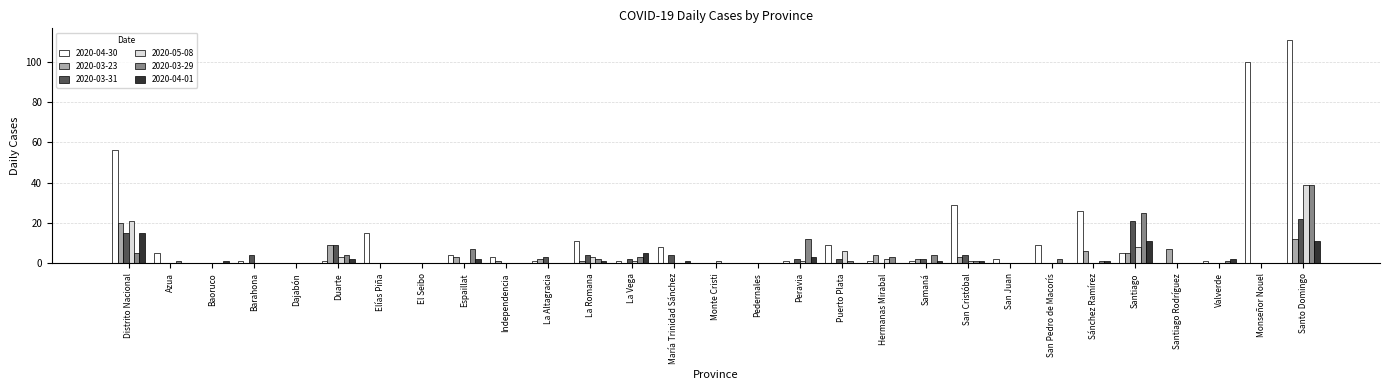

What is the sum of all 2020-03-29 values?

111